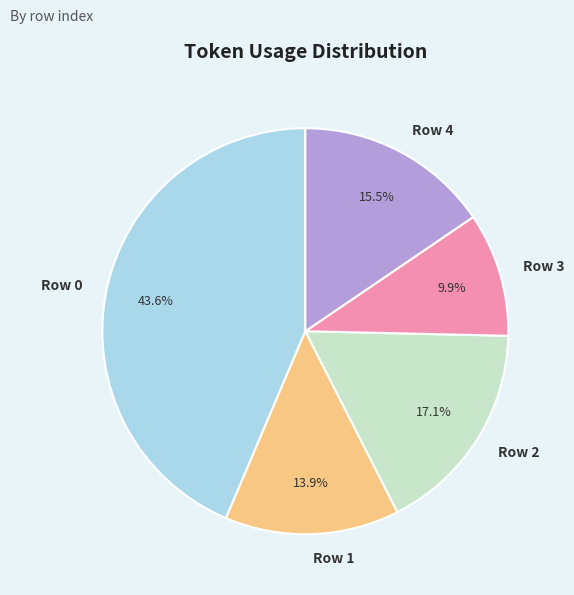

Which slice is the smallest?

Row 3